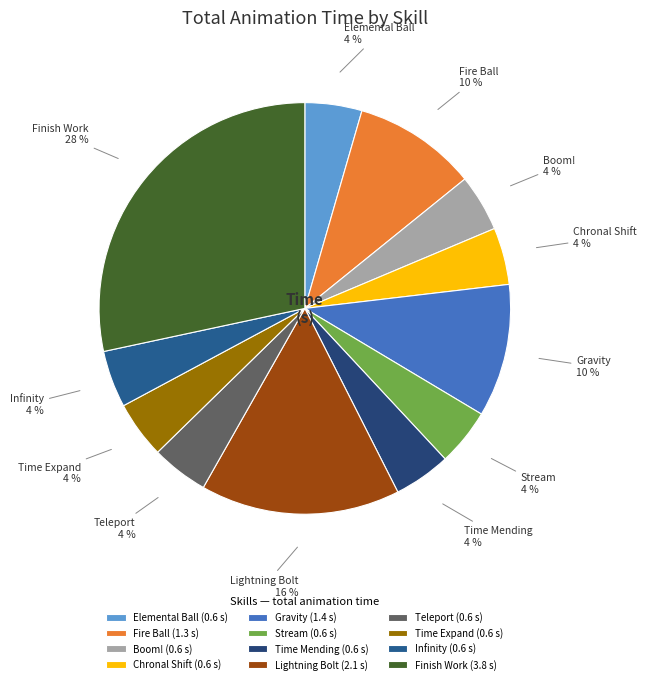

To the nearest percent, what is the average slice percentage?

8%